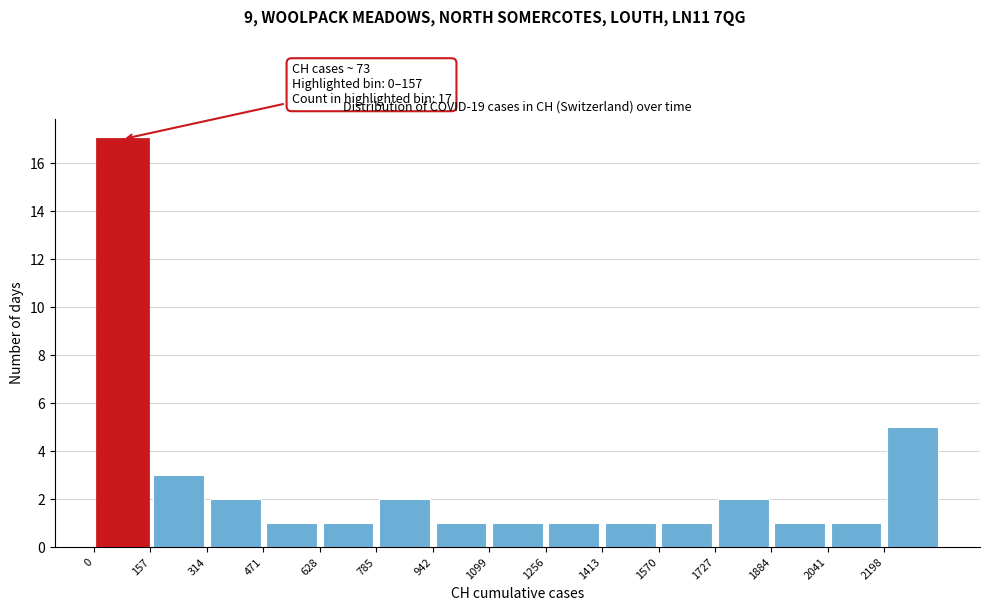

Which range on the x-axis has the tallest bar?

0 to 160